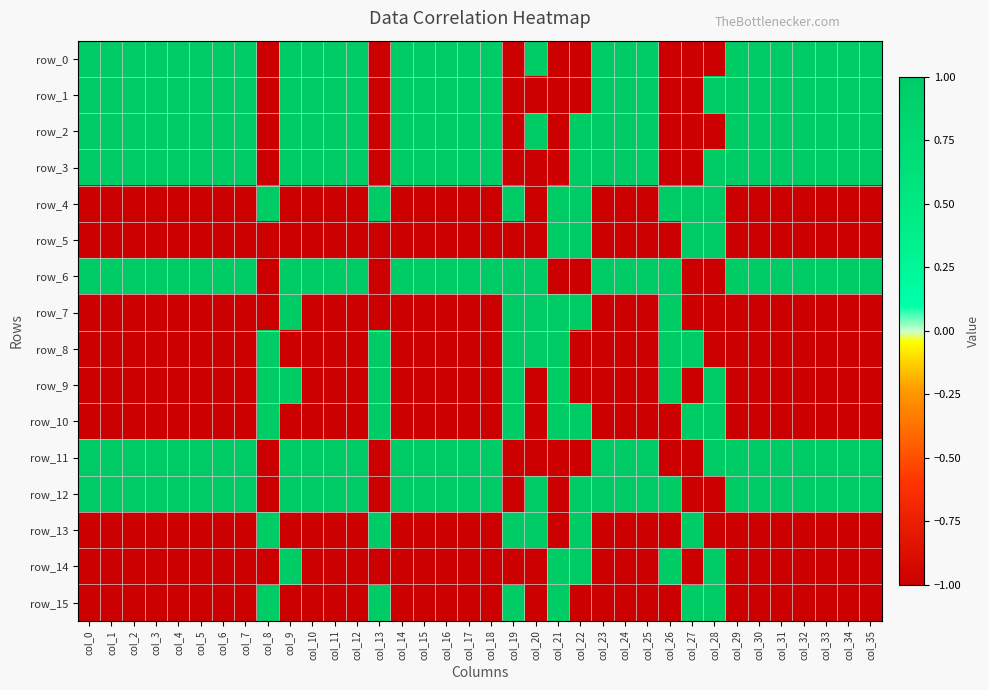

How many series are shown in this chart?

16